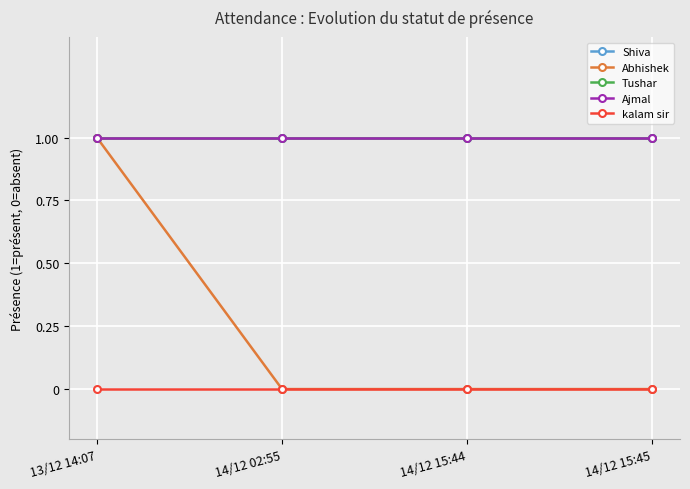

At which category is the sum across all series the highest?

13/12 14:07